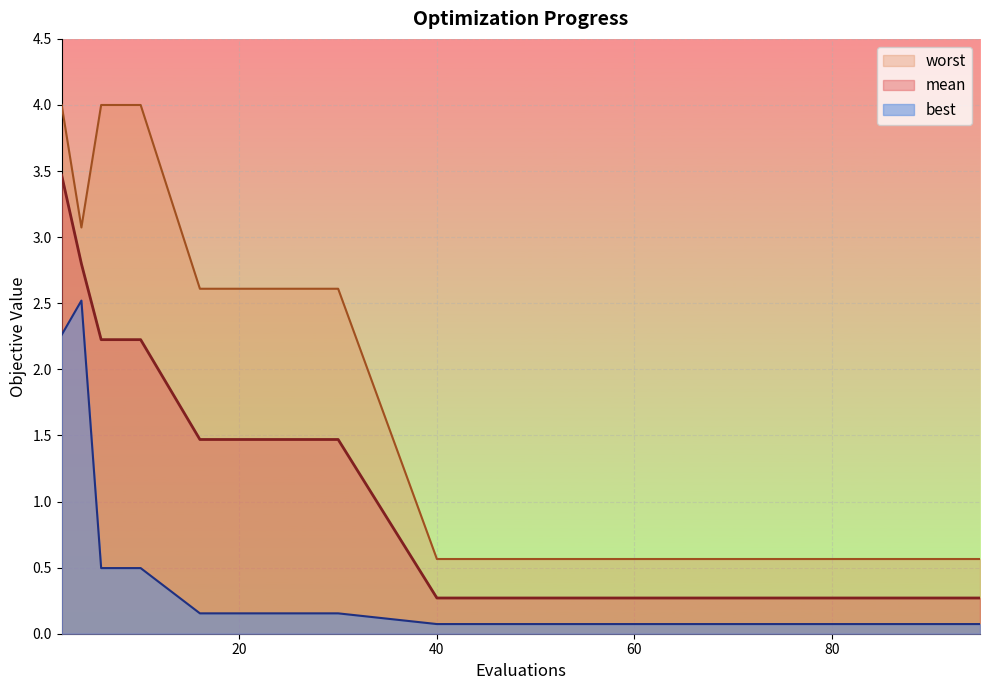

True or false: worst and best cross at least once.

False